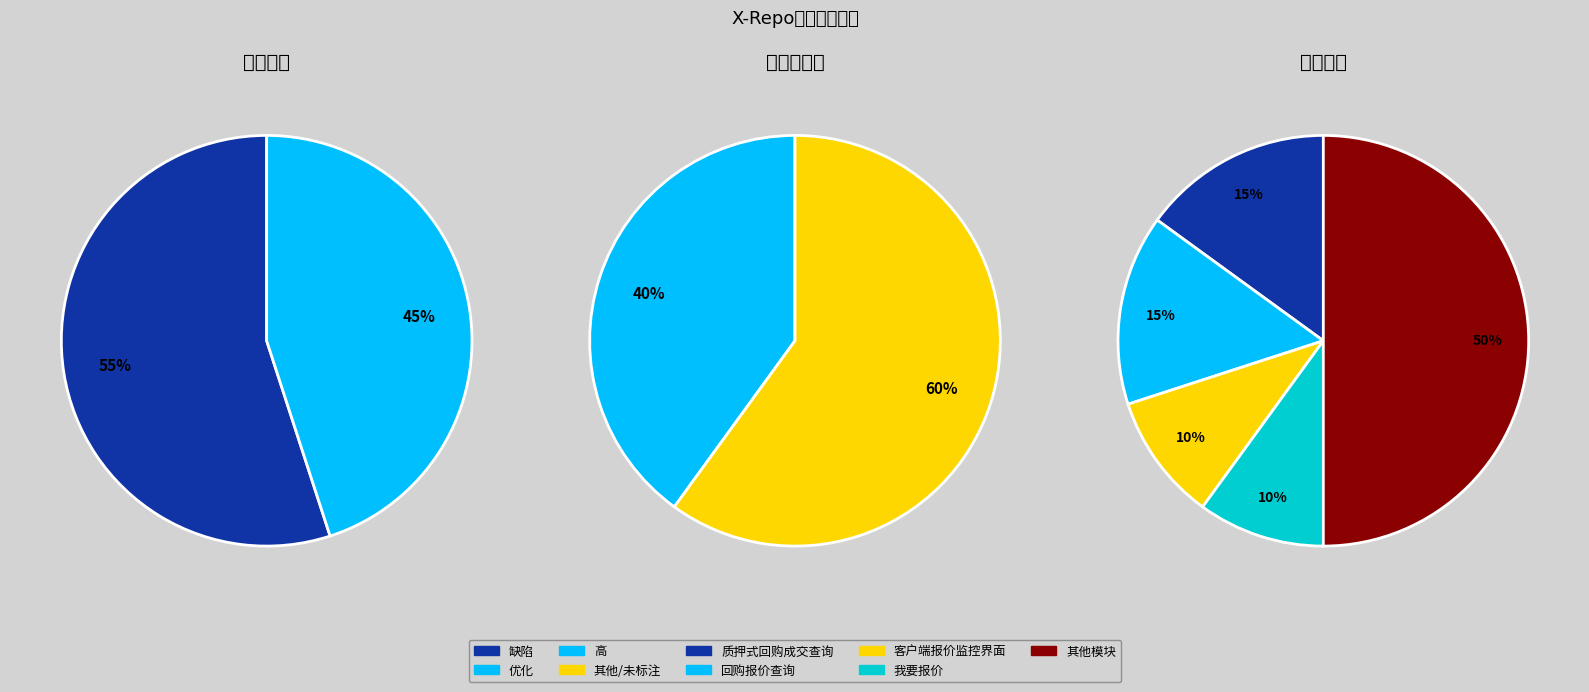

Is it true that 缺陷 is 55% of the pie?

True